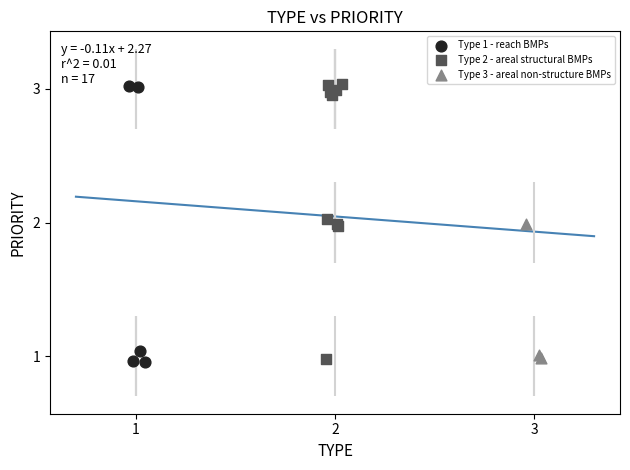

What are all the series names shown in the legend?

Type 1 - reach BMPs, Type 2 - areal structural BMPs, Type 3 - areal non-structure BMPs